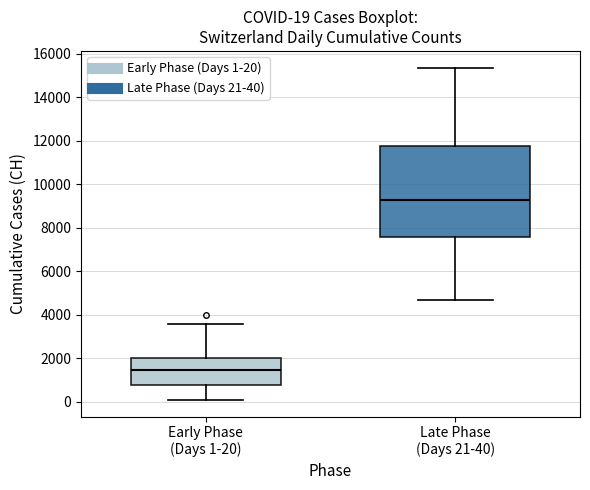

Comparing the boxes themselves (not the whiskers), which one is the tallest?

Late Phase (Days 21-40)